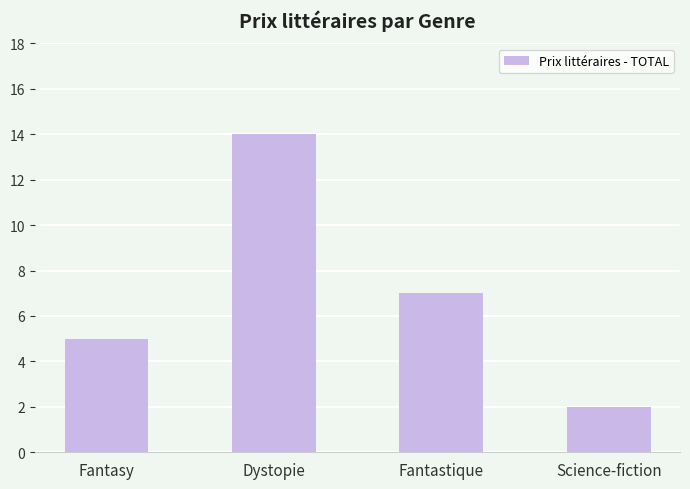

What is the value of the 3rd bar from the left?

7